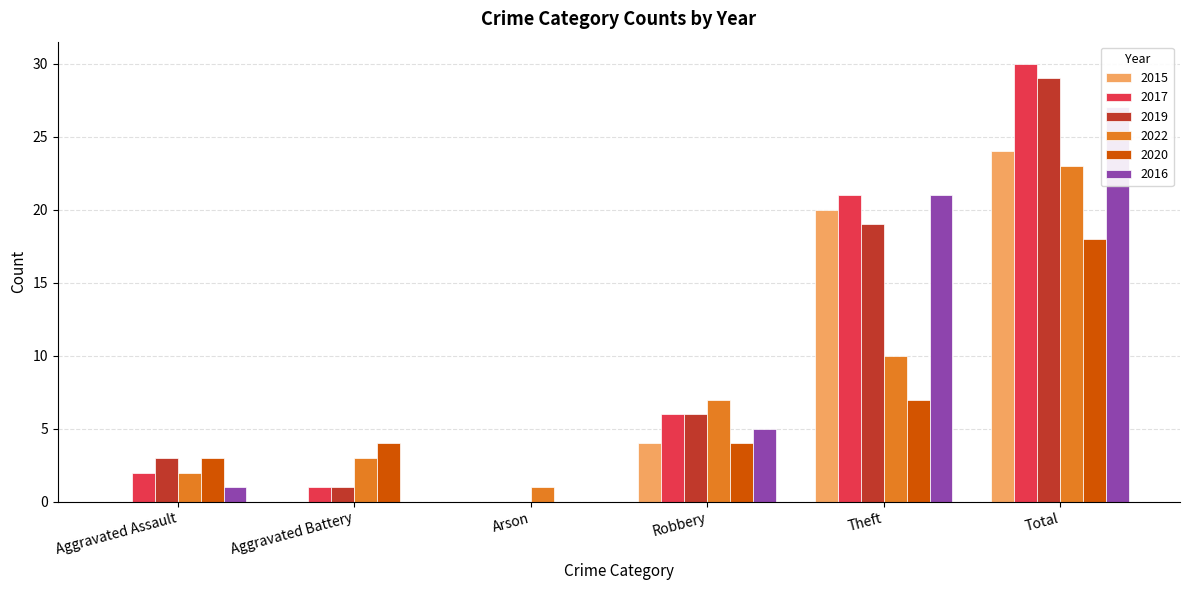

Where is 2017 nearest to the value 15?

Theft